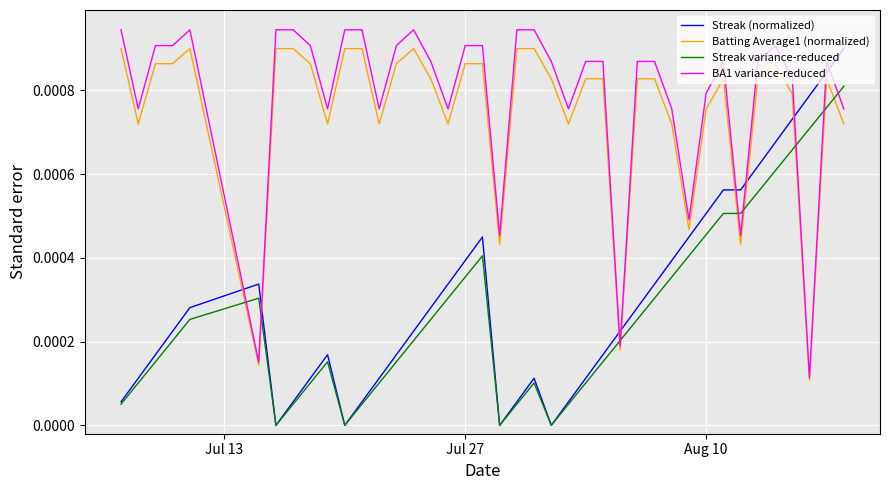

True or false: Streak variance-reduced and Batting Average1 (normalized) cross at least once.

True